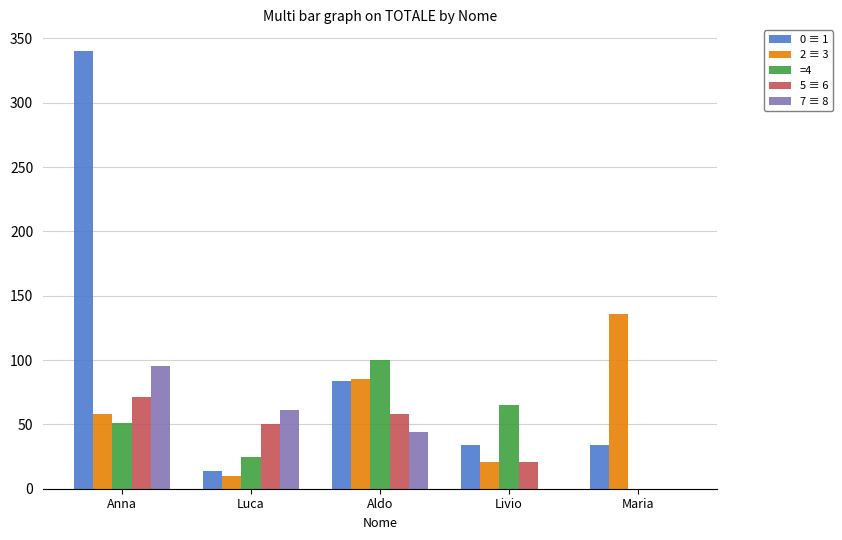

Count the number of categories in the chart.

5